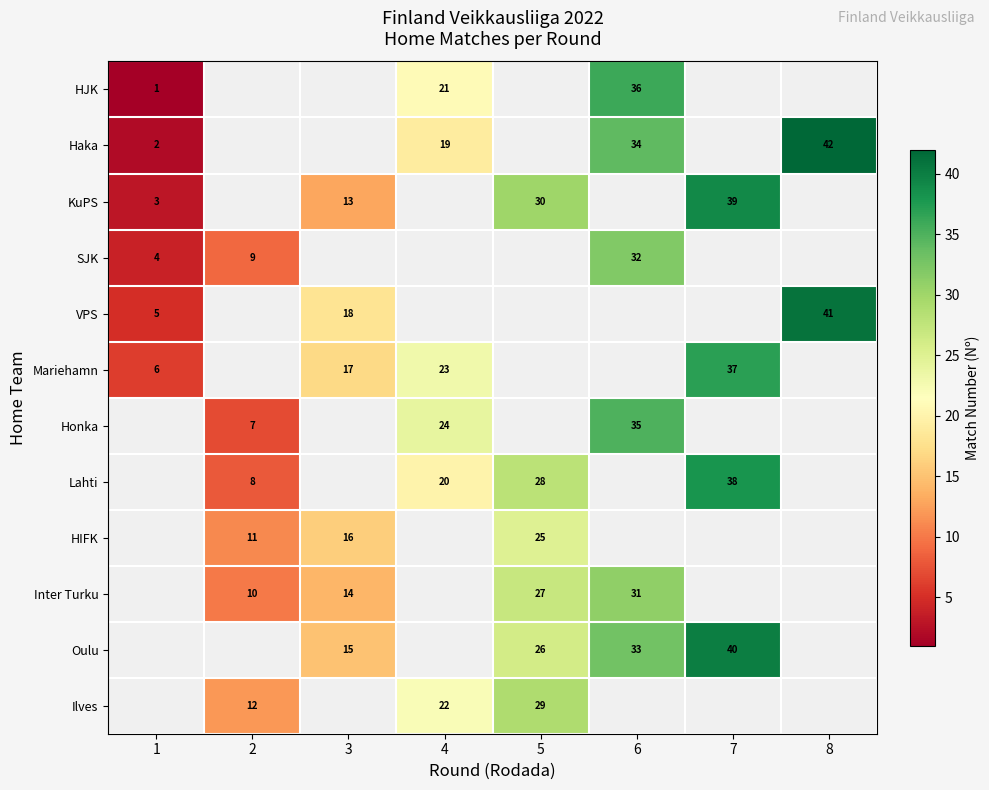

What is the spread (max minus min) of values at 7?

40